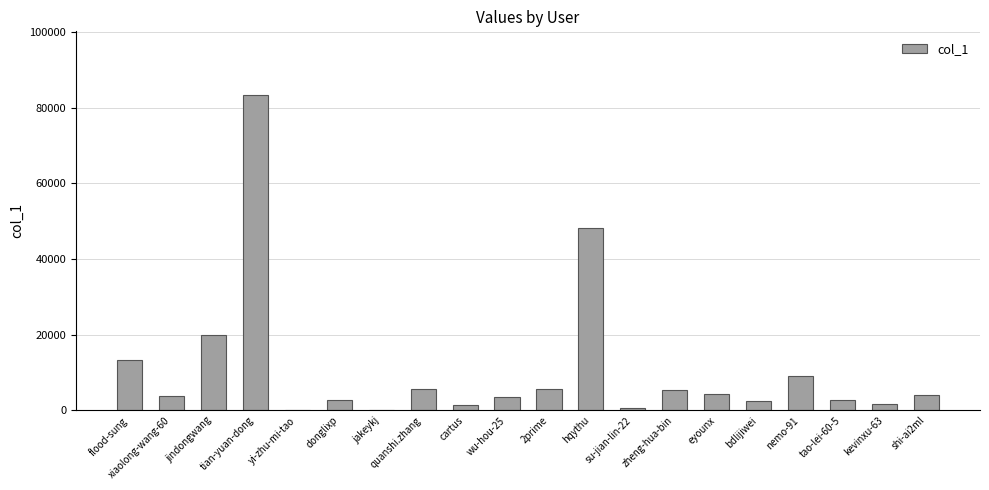

What is the sum of all values?

218080